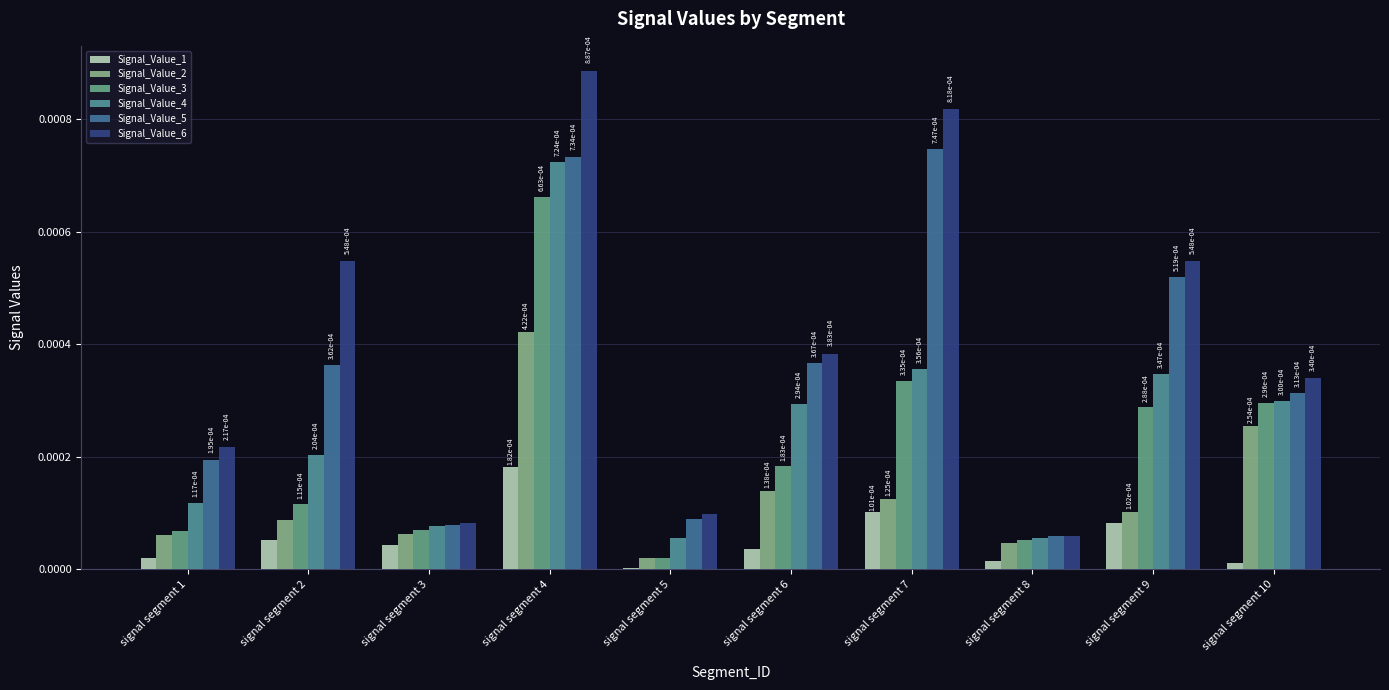

The value of Signal_Value_6 at signal segment 3 is 0.0. True or false?

True